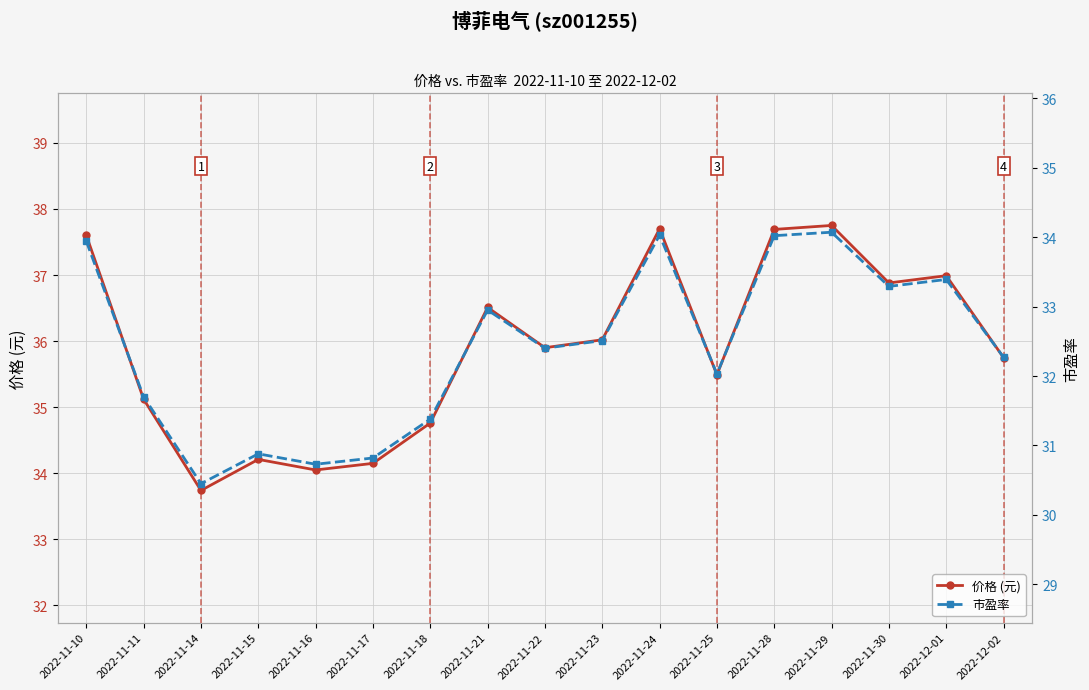

True or false: 价格 (元) has a value of 8.8 at 2022-11-11.

False